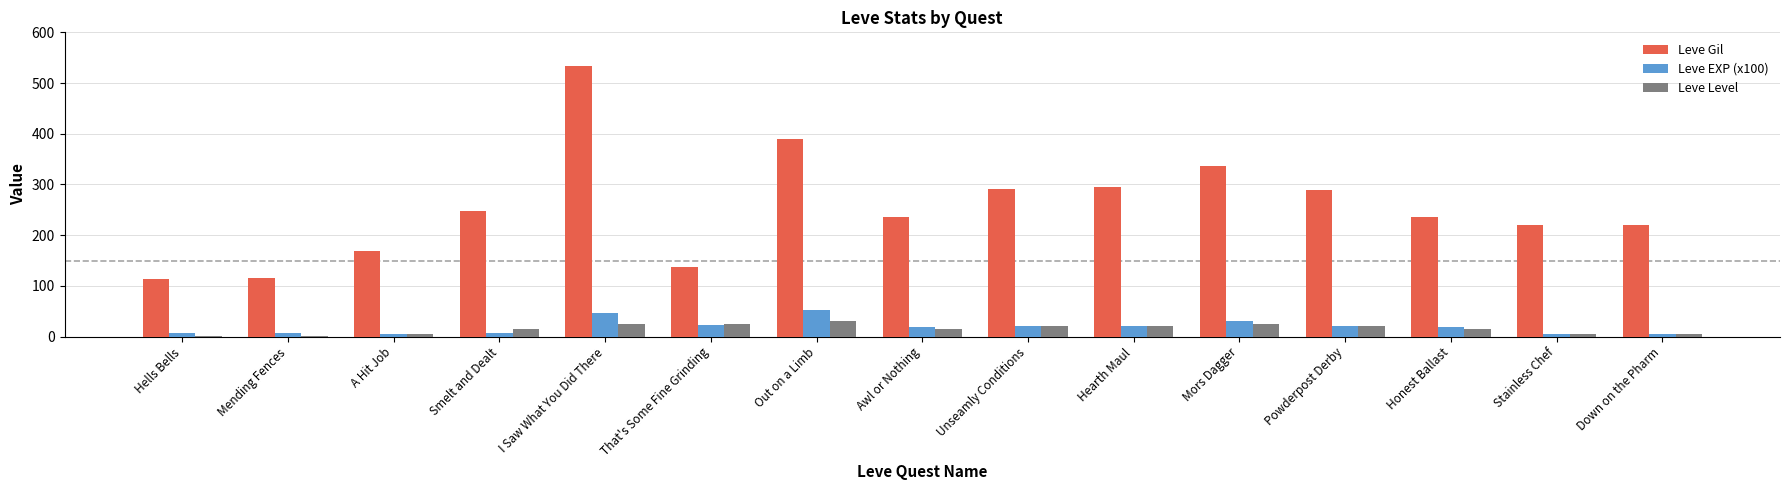

Which series has the largest total across all categories?

Leve Gil